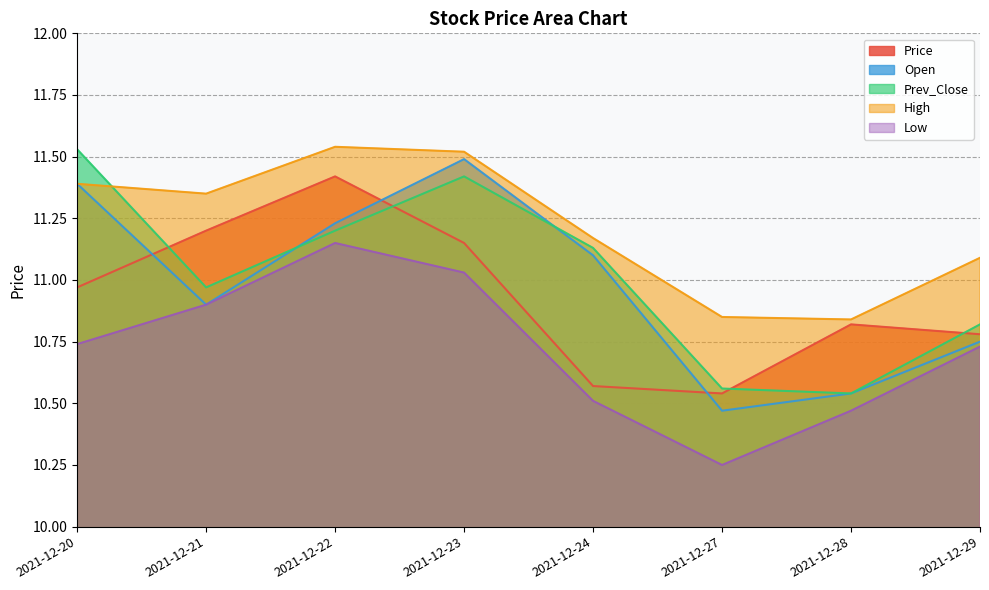

Between 2021-12-21 and 2021-12-24, which series saw the biggest shift?

Price